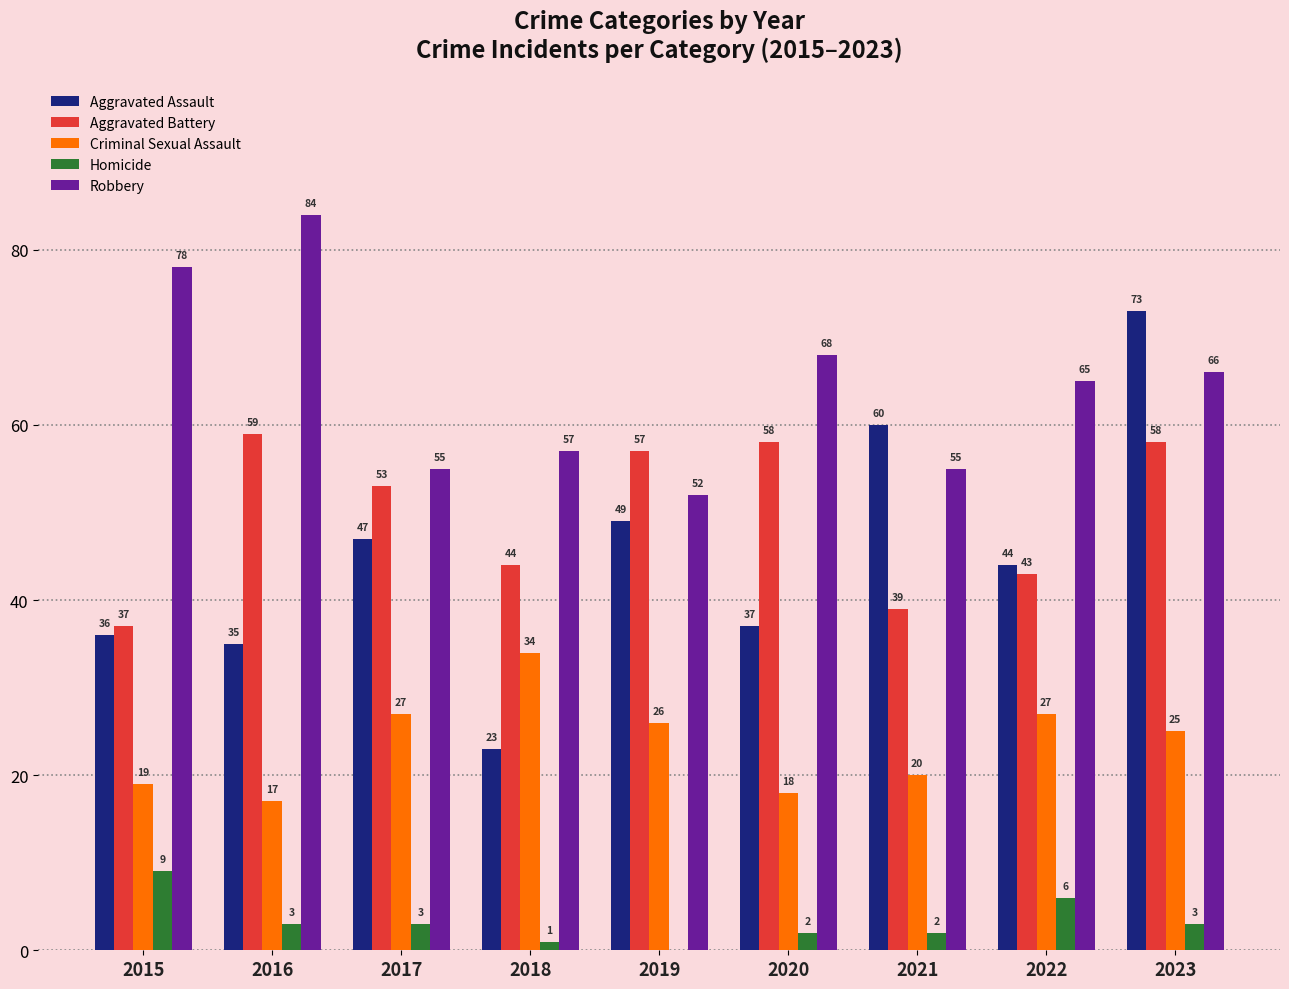

True or false: Aggravated Battery has a value of 12 at 2023.

False